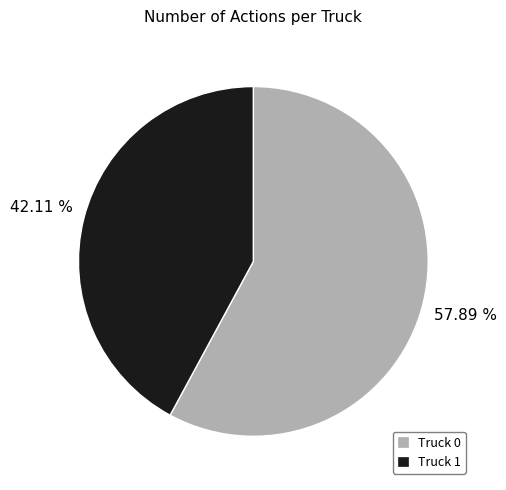

What percentage is NOT represented by Truck 0?

42.1%